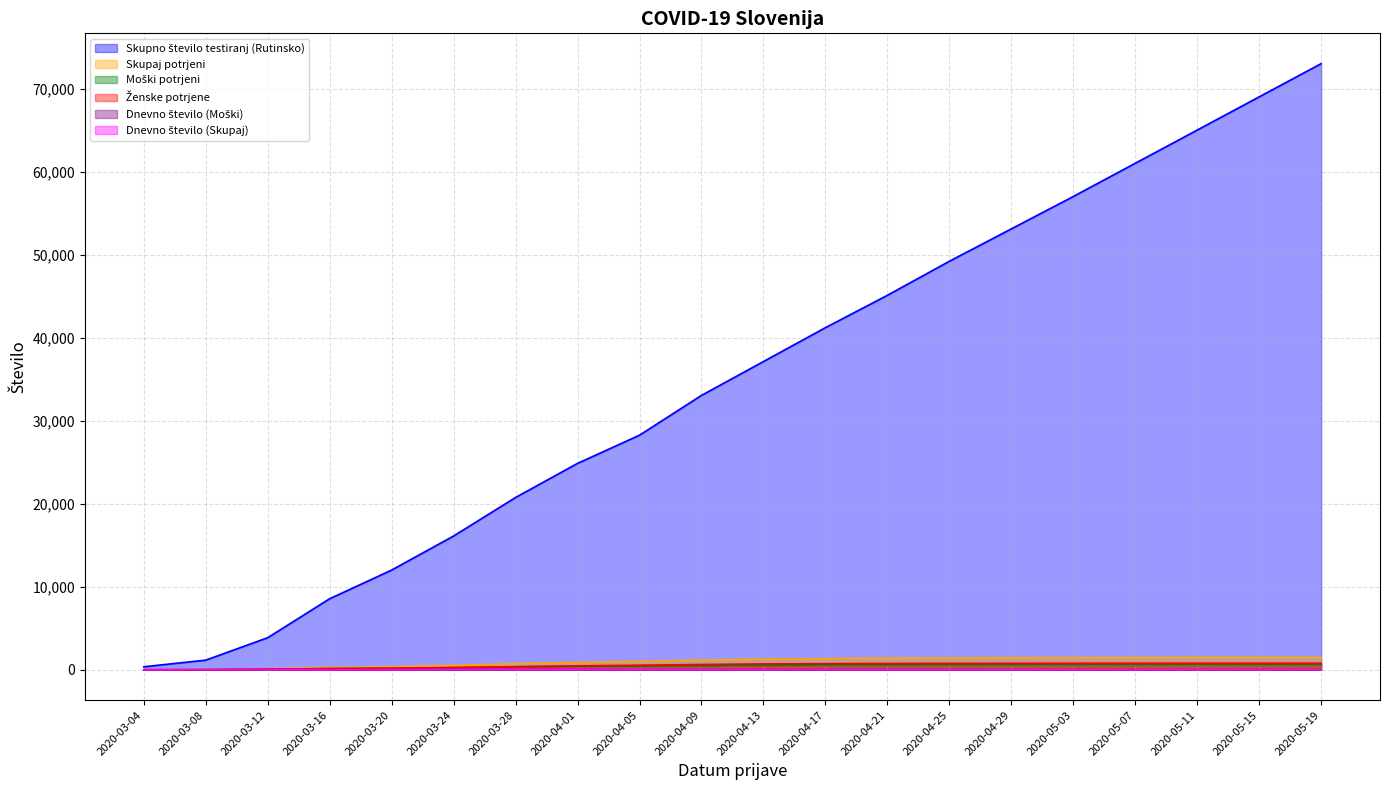

Reading left to right, transcribe all the data shown in this chart.

Skupno število testiranj (Rutinsko): 2020-03-04=364	2020-03-08=1160	2020-03-12=3863	2020-03-16=8558	2020-03-20=12010	2020-03-24=16113	2020-03-28=20752	2020-04-01=24857	2020-04-05=28253	2020-04-09=33047	2020-04-13=37123	2020-04-17=41200	2020-04-21=45100	2020-04-25=49200	2020-04-29=53100	2020-05-03=57000	2020-05-07=61000	2020-05-11=65000	2020-05-15=69000	2020-05-19=73000
Skupaj potrjeni: 2020-03-04=1	2020-03-08=20	2020-03-12=133	2020-03-16=286	2020-03-20=369	2020-03-24=526	2020-03-28=733	2020-04-01=897	2020-04-05=1021	2020-04-09=1160	2020-04-13=1289	2020-04-17=1350	2020-04-21=1402	2020-04-25=1430	2020-04-29=1453	2020-05-03=1468	2020-05-07=1478	2020-05-11=1483	2020-05-15=1487	2020-05-19=1490
Moški potrjeni: 2020-03-04=1	2020-03-08=12	2020-03-12=71	2020-03-16=149	2020-03-20=190	2020-03-24=257	2020-03-28=357	2020-04-01=426	2020-04-05=470	2020-04-09=523	2020-04-13=580	2020-04-17=610	2020-04-21=640	2020-04-25=658	2020-04-29=672	2020-05-03=680	2020-05-07=688	2020-05-11=692	2020-05-15=696	2020-05-19=698
Ženske potrjene: 2020-03-04=0	2020-03-08=8	2020-03-12=62	2020-03-16=137	2020-03-20=179	2020-03-24=269	2020-03-28=376	2020-04-01=471	2020-04-05=551	2020-04-09=637	2020-04-13=709	2020-04-17=740	2020-04-21=762	2020-04-25=772	2020-04-29=781	2020-05-03=788	2020-05-07=790	2020-05-11=791	2020-05-15=791	2020-05-19=792
Dnevno število (Moški): 2020-03-04=1	2020-03-08=2	2020-03-12=31	2020-03-16=5	2020-03-20=15	2020-03-24=17	2020-03-28=23	2020-04-01=24	2020-04-05=6	2020-04-09=11	2020-04-13=9	2020-04-17=8	2020-04-21=5	2020-04-25=4	2020-04-29=3	2020-05-03=2	2020-05-07=2	2020-05-11=1	2020-05-15=1	2020-05-19=1
Dnevno število (Skupaj): 2020-03-04=1	2020-03-08=5	2020-03-12=50	2020-03-16=10	2020-03-20=28	2020-03-24=48	2020-03-28=47	2020-04-01=55	2020-04-05=23	2020-04-09=35	2020-04-13=25	2020-04-17=20	2020-04-21=12	2020-04-25=8	2020-04-29=7	2020-05-03=5	2020-05-07=4	2020-05-11=2	2020-05-15=2	2020-05-19=1